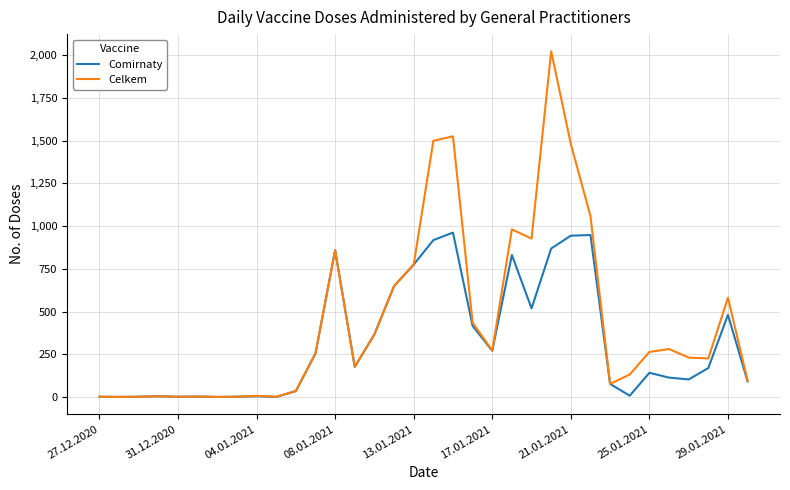

List the series in order of their peak value, highest first.

Celkem, Comirnaty